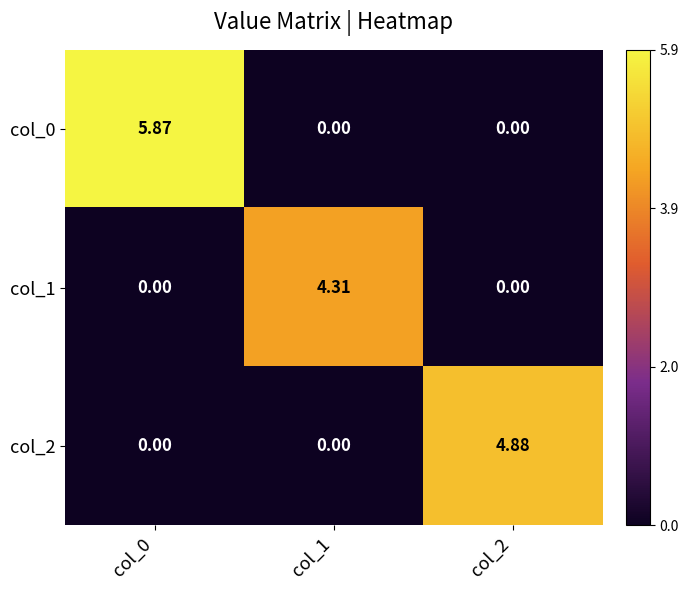

Is the value of col_2 at col_1 greater than the value of col_0 at col_0?

No